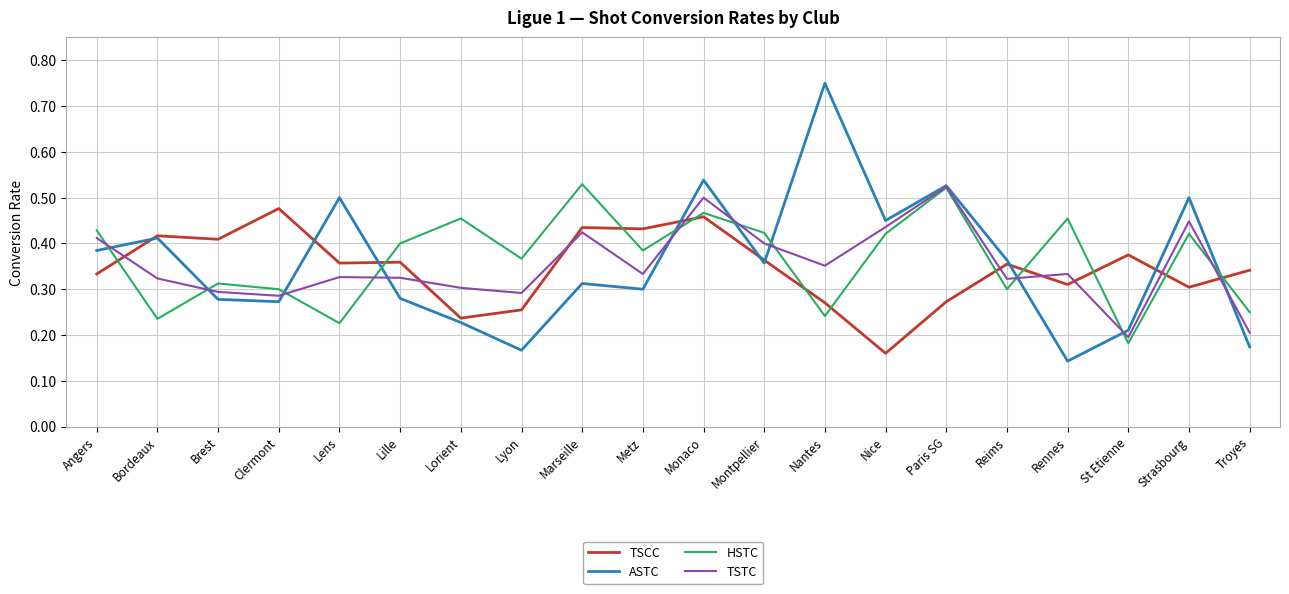

True or false: TSTC has a value of 0.4 at Clermont.

False